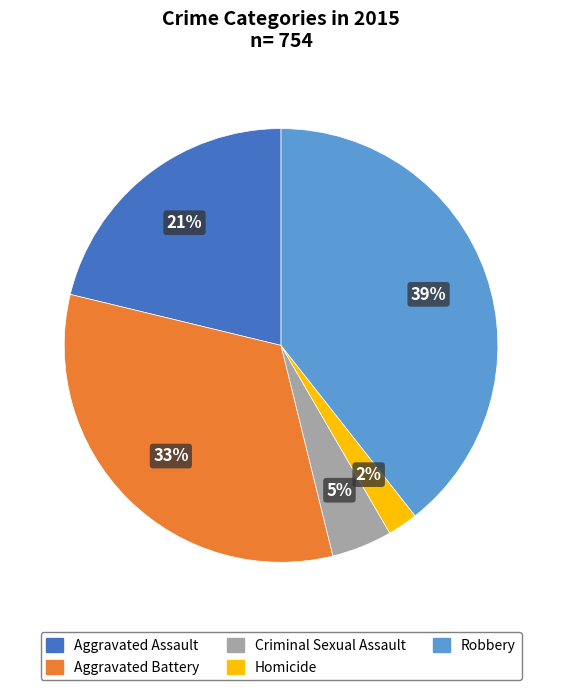

To the nearest percent, what portion does Aggravated Battery represent?

33%